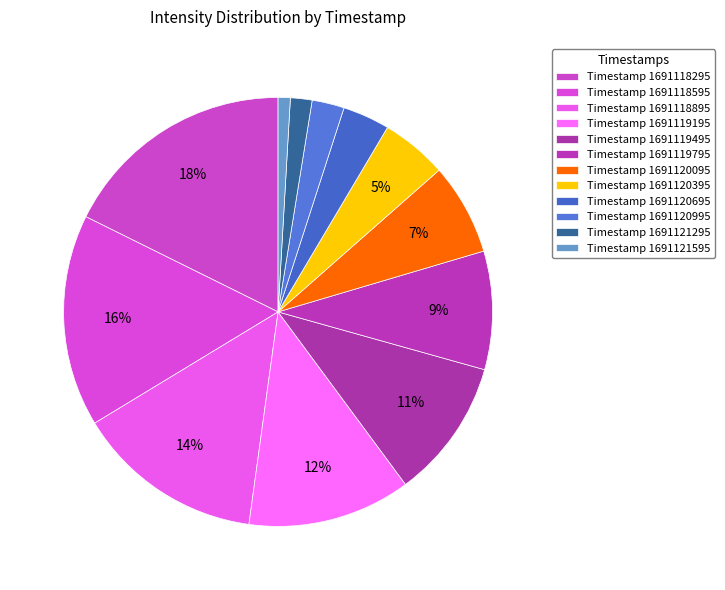

How many segments does this pie chart have?

12